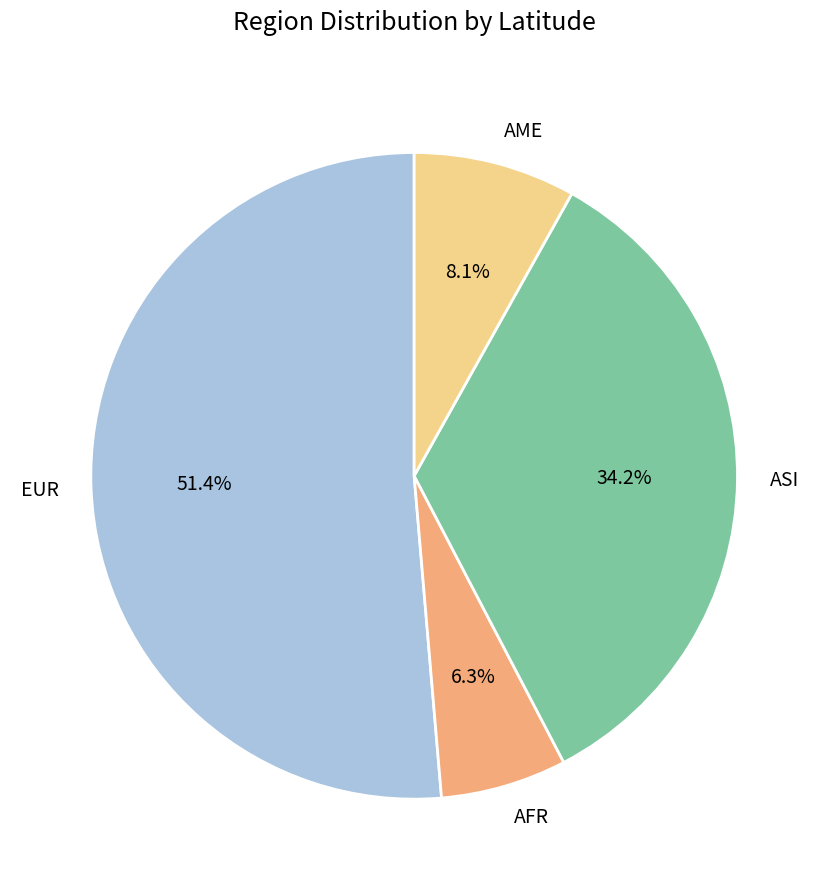

Count the number of slices in the pie.

4